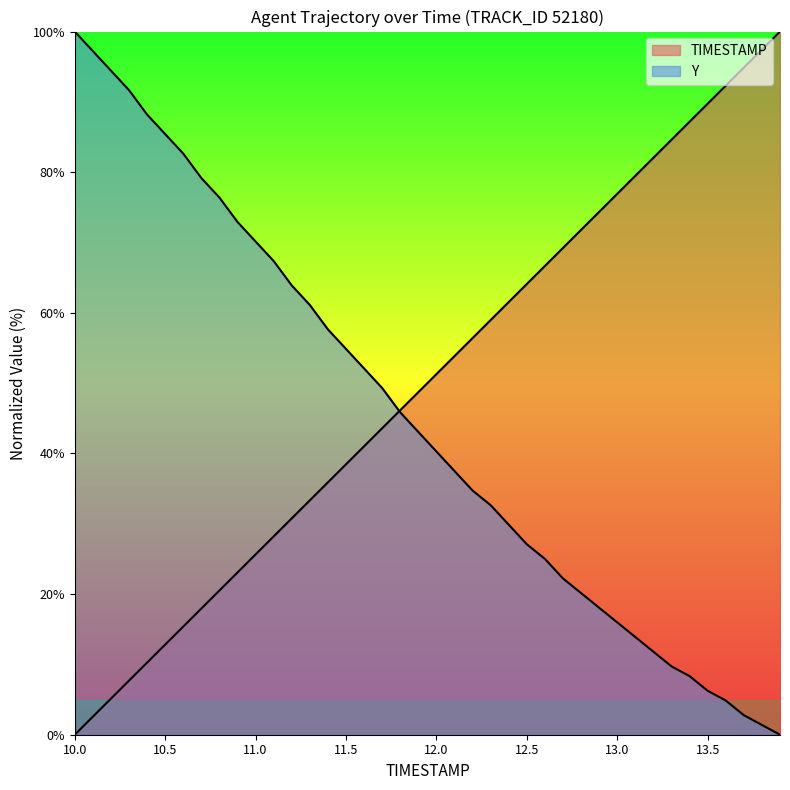

Which has a higher value, 12.3 or 12.9?

12.9